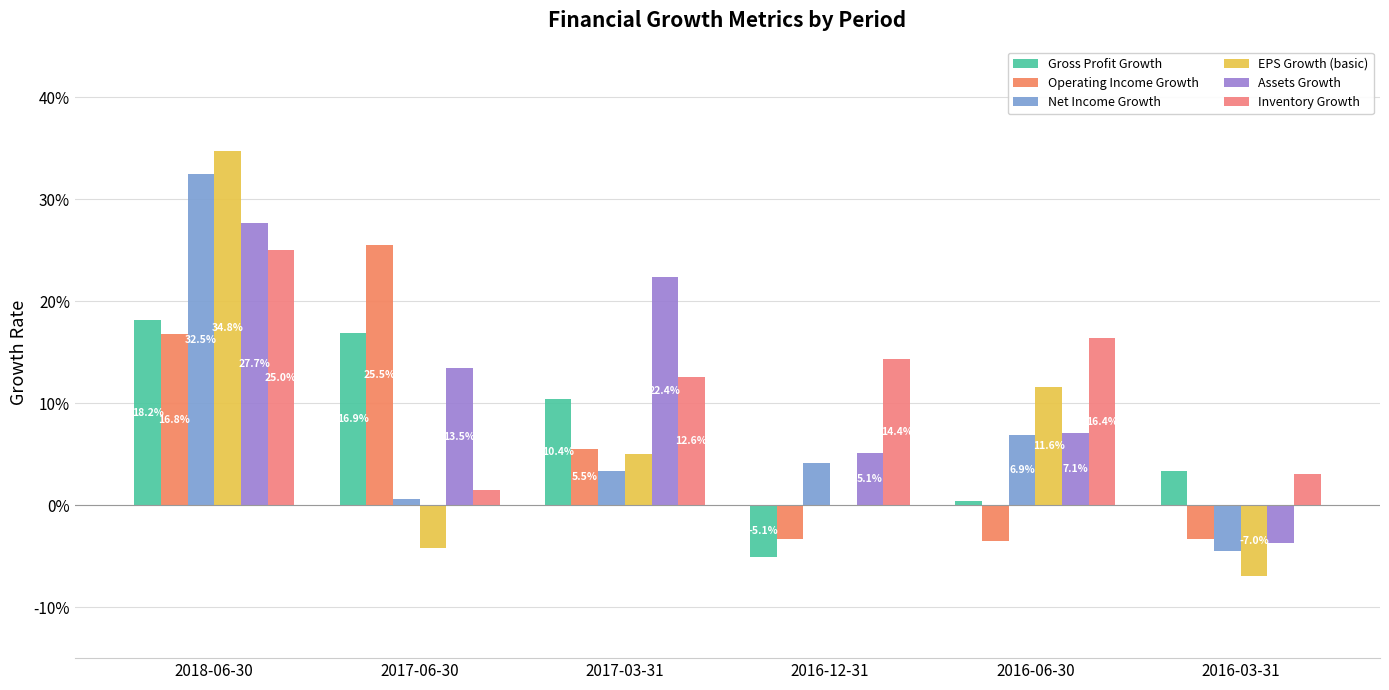

What are all the series names shown in the legend?

Gross Profit Growth, Operating Income Growth, Net Income Growth, EPS Growth (basic), Assets Growth, Inventory Growth